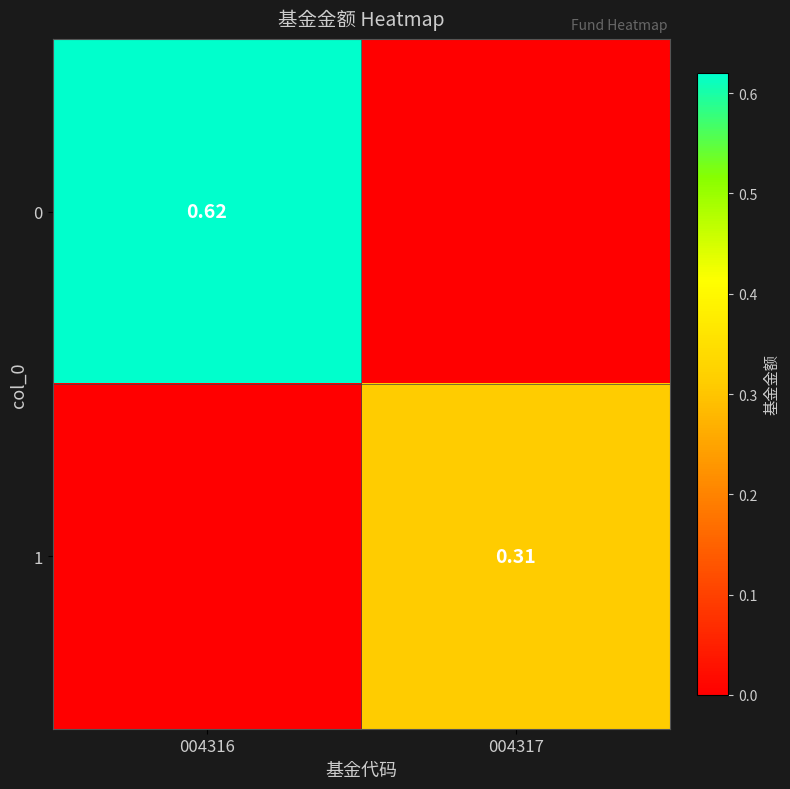

Is the value of 0 at 004316 greater than the value of 1 at 004317?

Yes